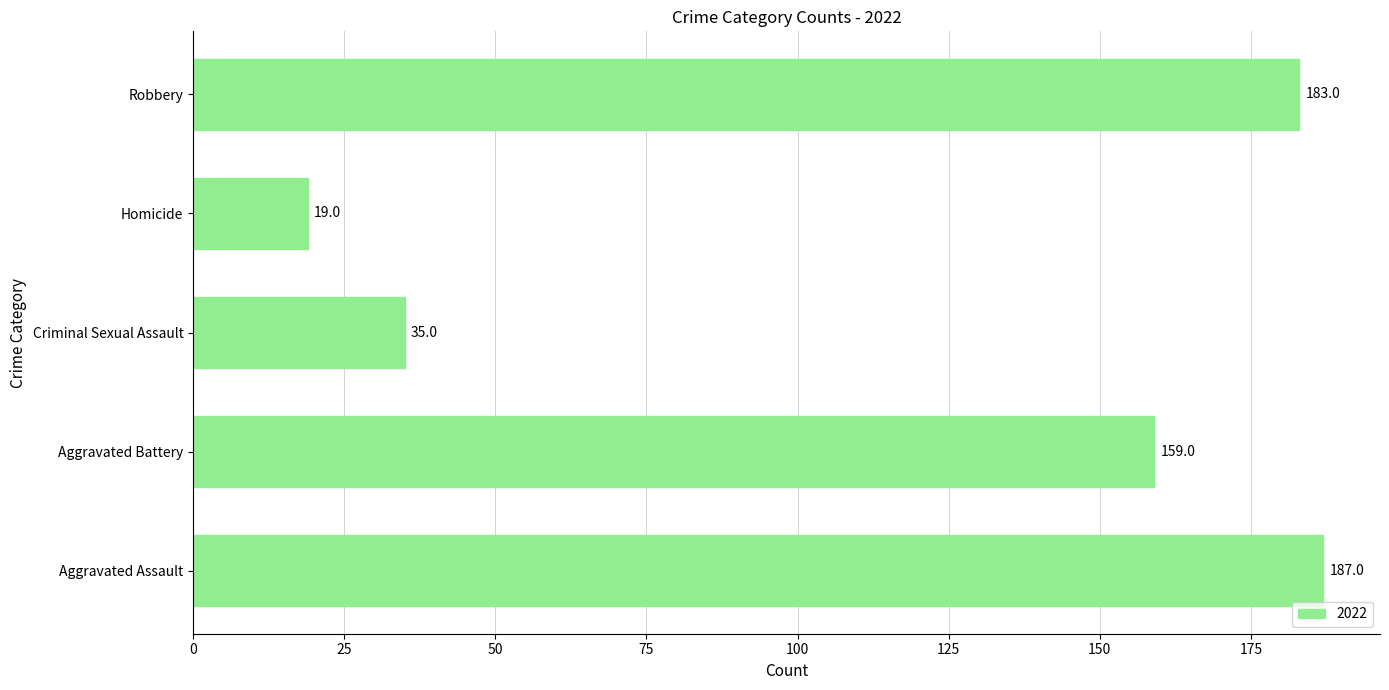

What is the average value?

117